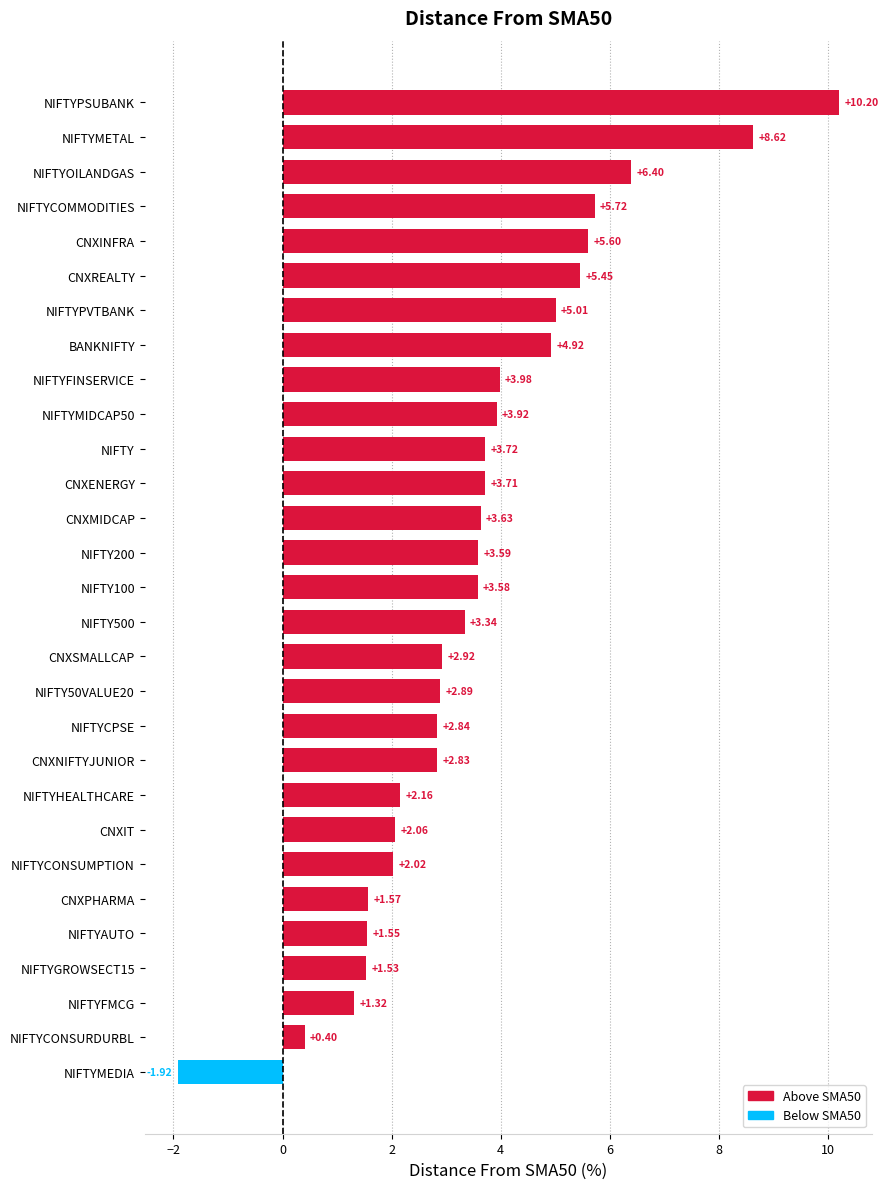

What is the greatest value displayed?

10.2